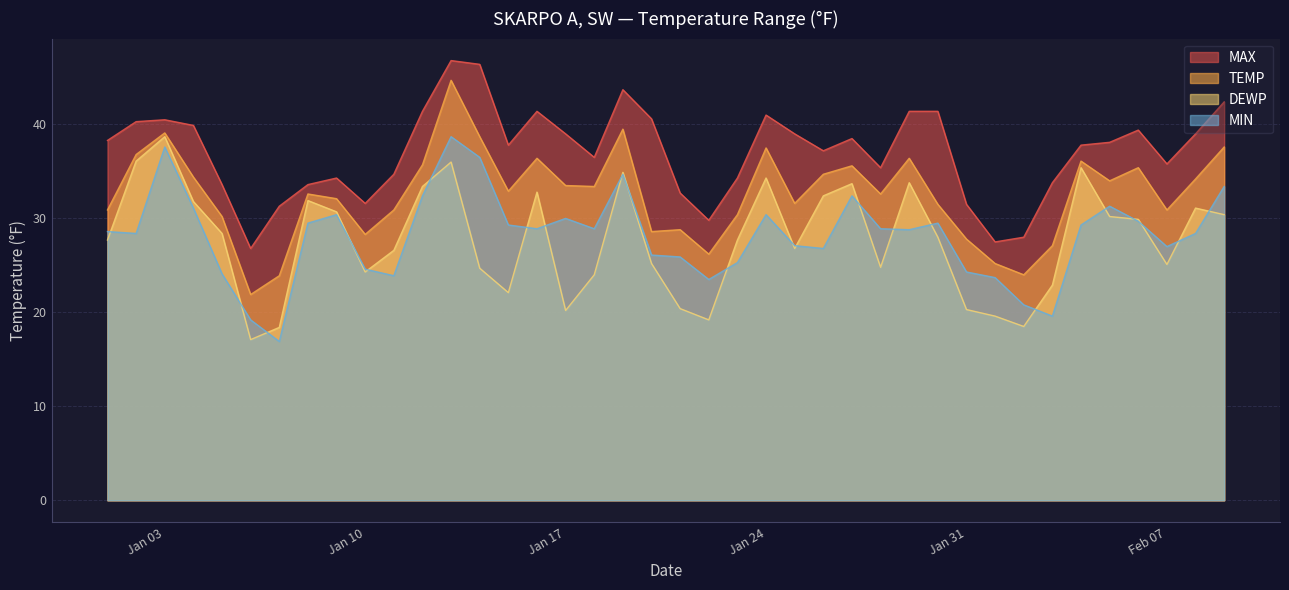

What position from the left is 2022-01-21?

21